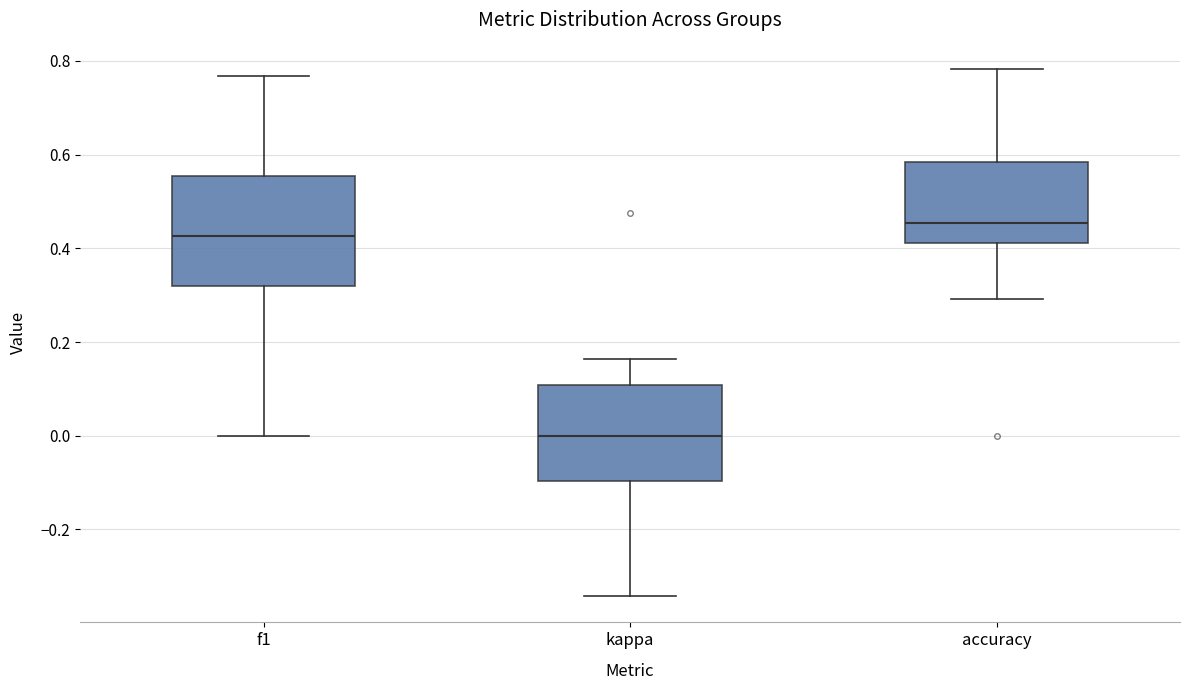

Comparing the boxes themselves (not the whiskers), which one is the tallest?

f1